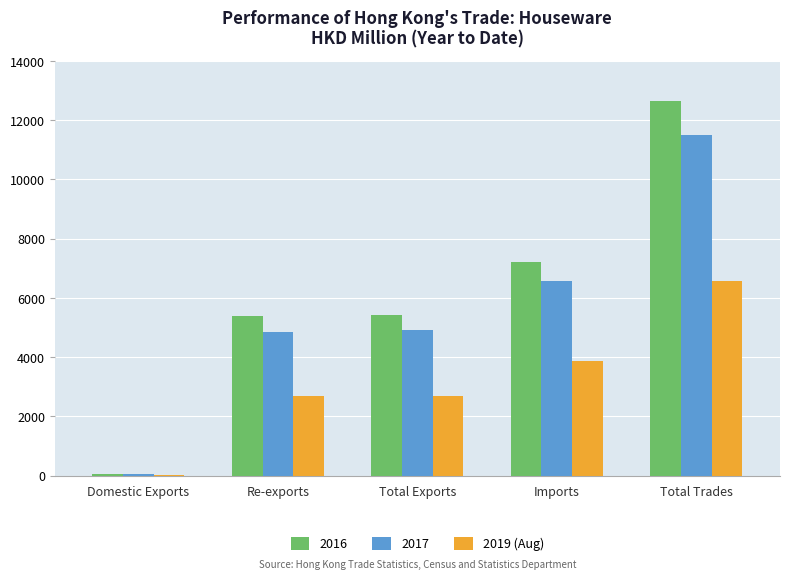

At which label does 2017 reach its peak?

Total Trades